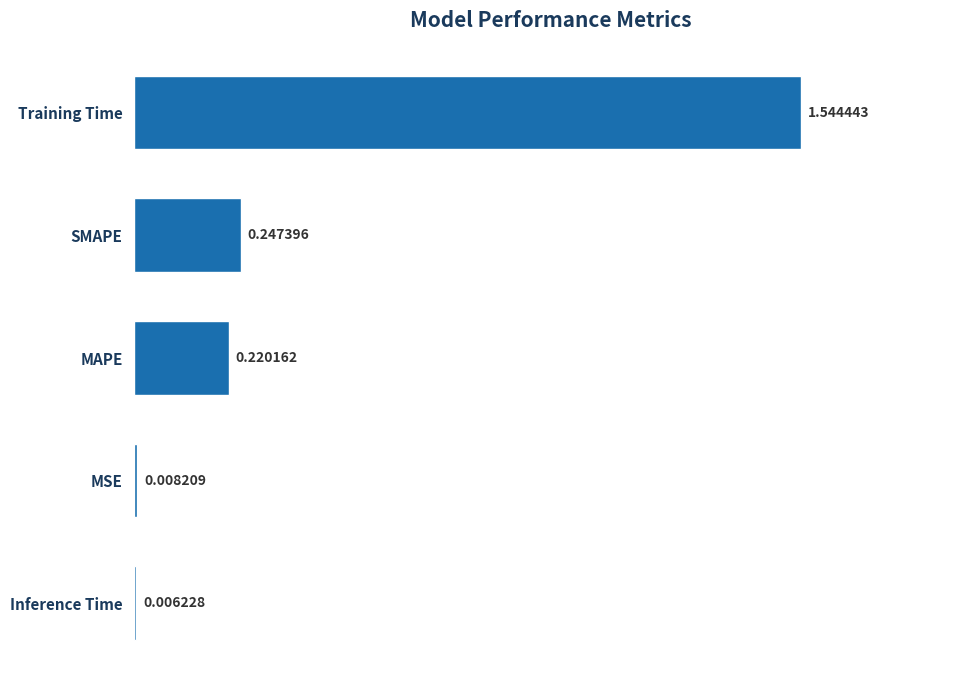

What is the average value?

0.4